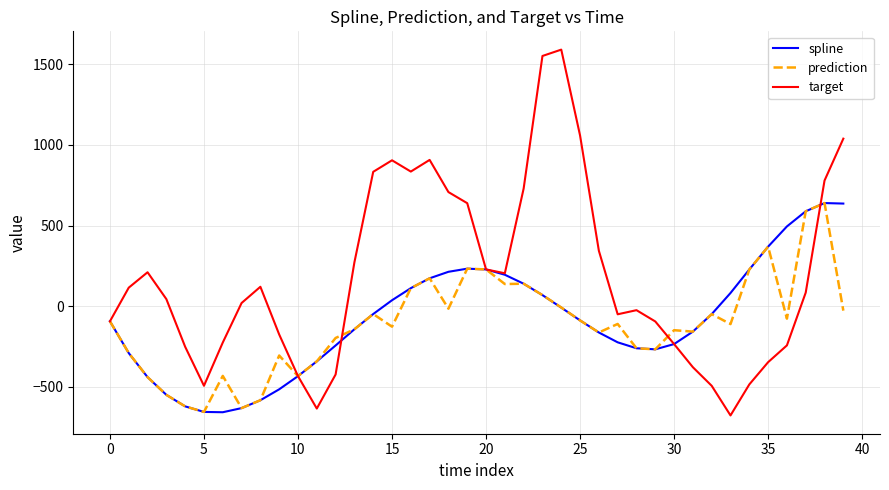

What is the minimum value shown in the chart?

-676.2